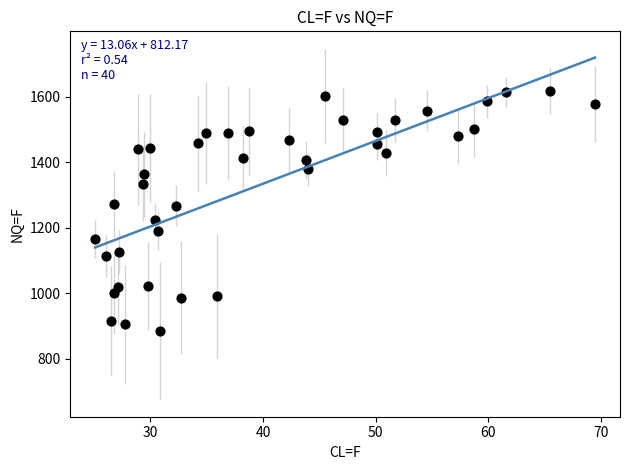

What is the range of X values (max minus min)?

44.4